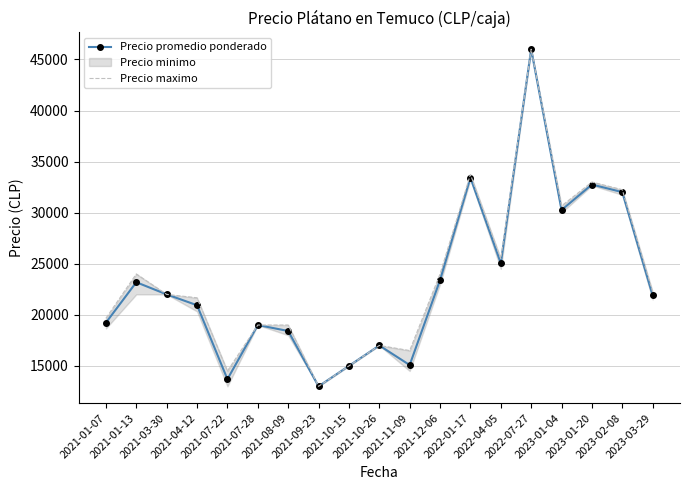

How many values in the Precio maximo series are below 22000?

9